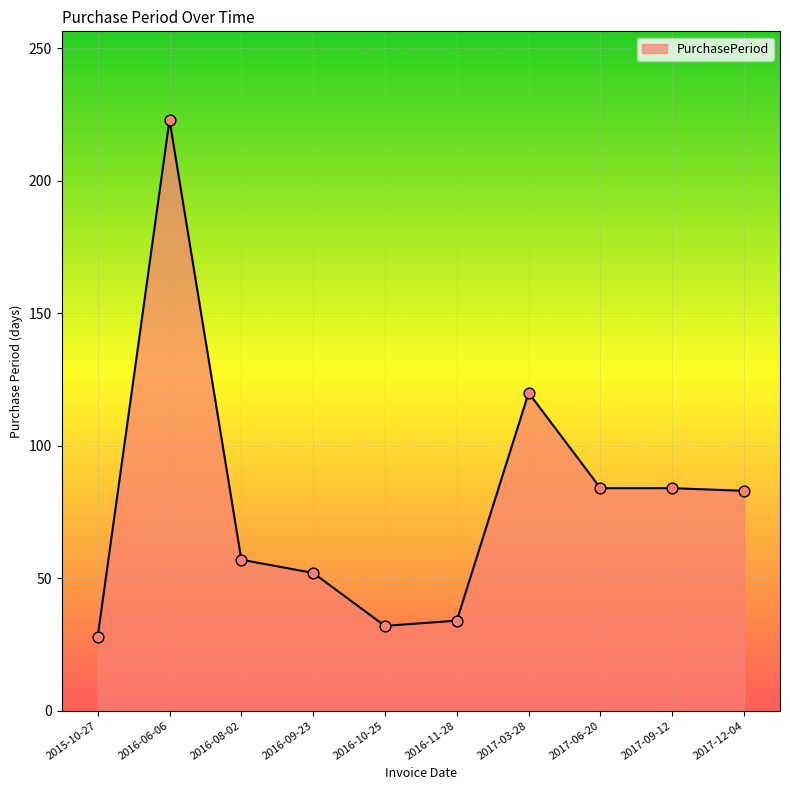

What is the change in value from 2016-09-23 to 2017-03-28?

+68